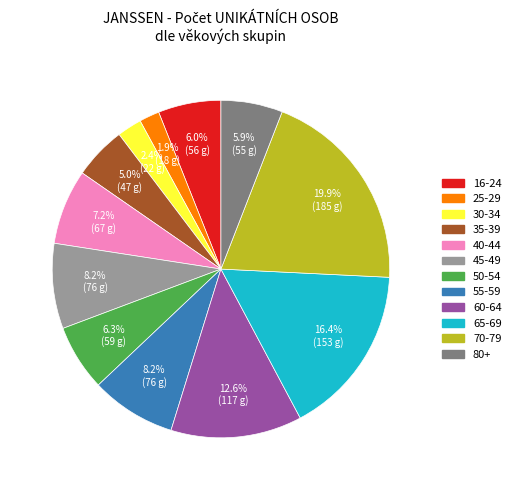

Is there a majority slice in this chart?

No